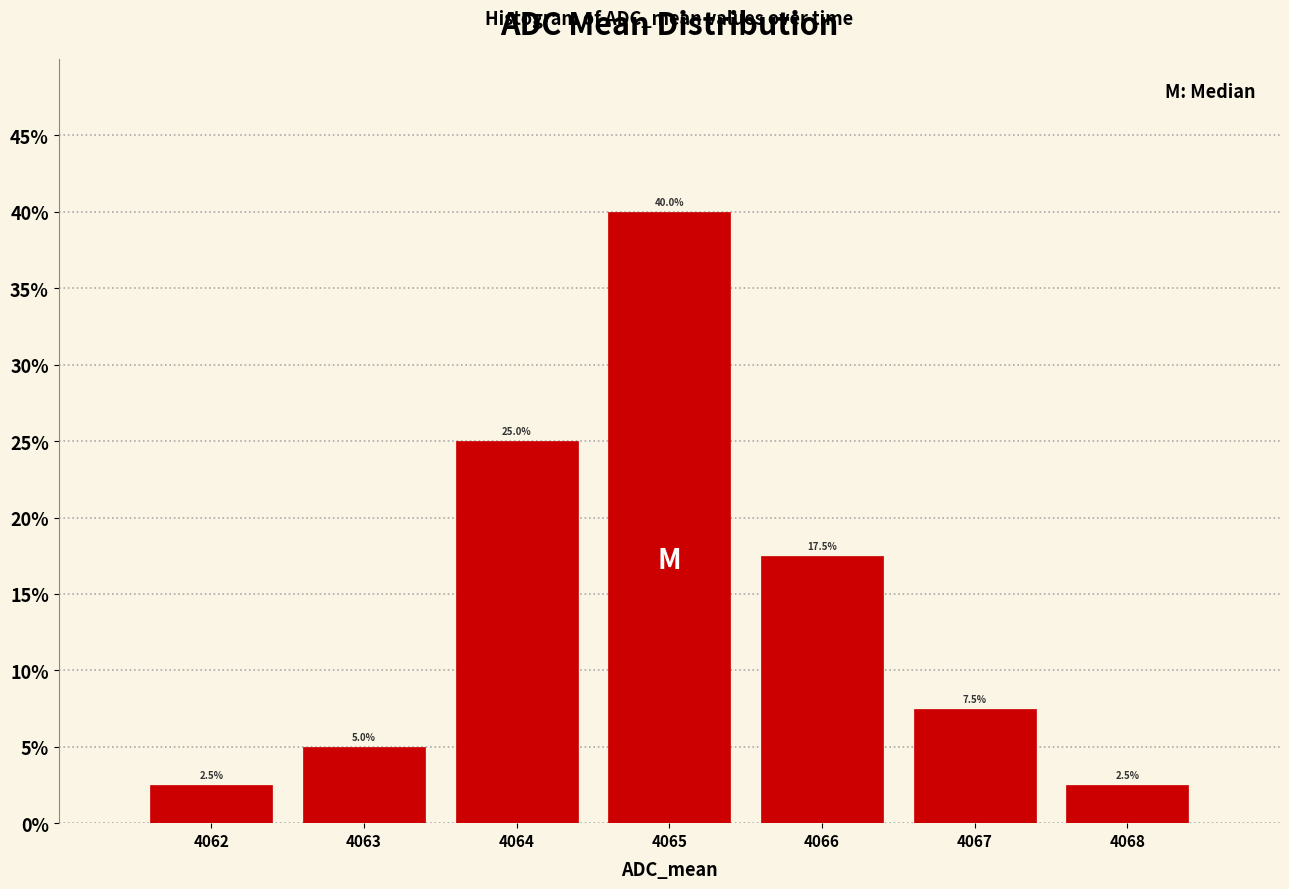

Reading left to right, transcribe this chart: for each bar, give the range it covers on the x-axis and its height.

4061.5 to 4062.5: 2.5
4062.5 to 4063.5: 5.0
4063.5 to 4064.5: 25.0
4064.5 to 4065.5: 40.0
4065.5 to 4066.5: 17.5
4066.5 to 4067.5: 7.5
4067.5 to 4068.5: 2.5